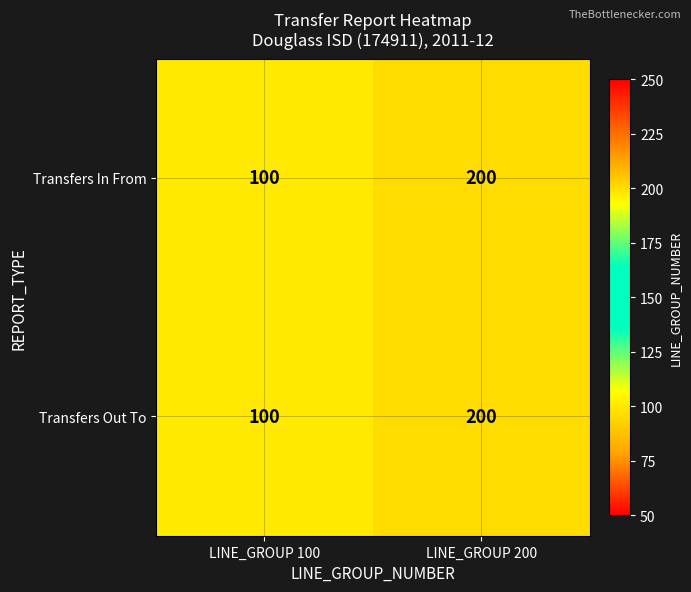

How many series are shown in this chart?

2